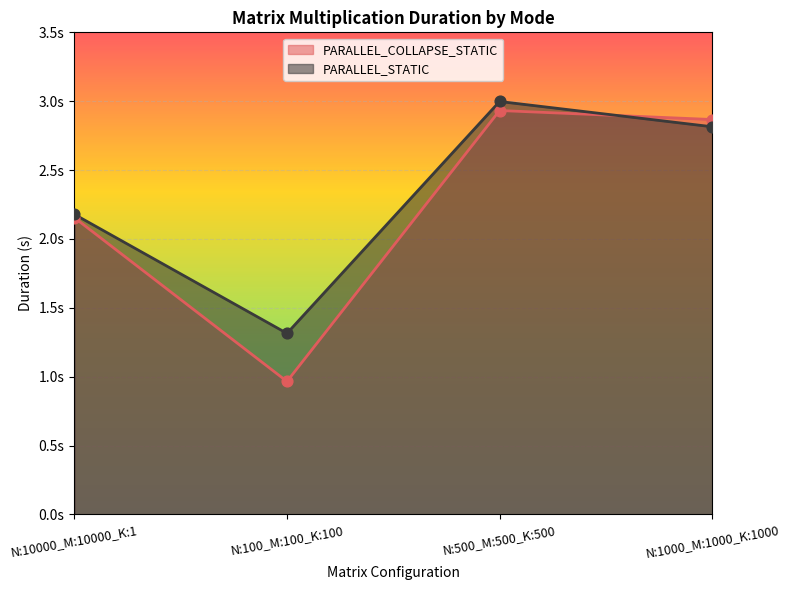

At how many categories does at least one series exceed 1?

4